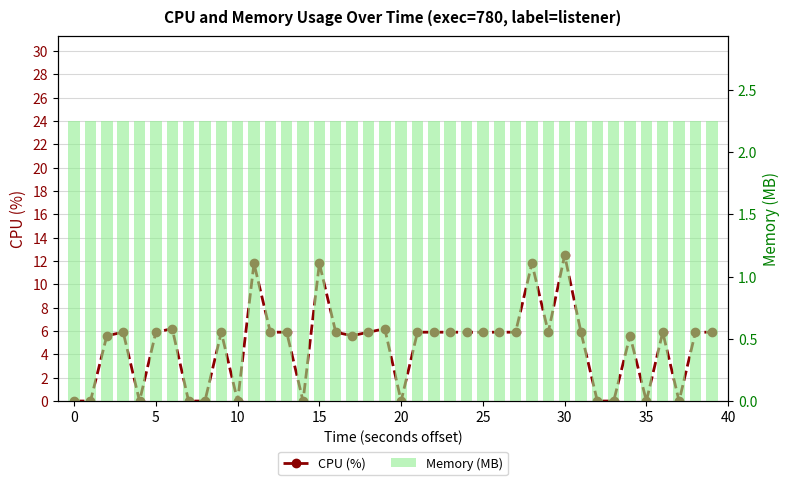

How many values in CPU (%) are above zero?

28